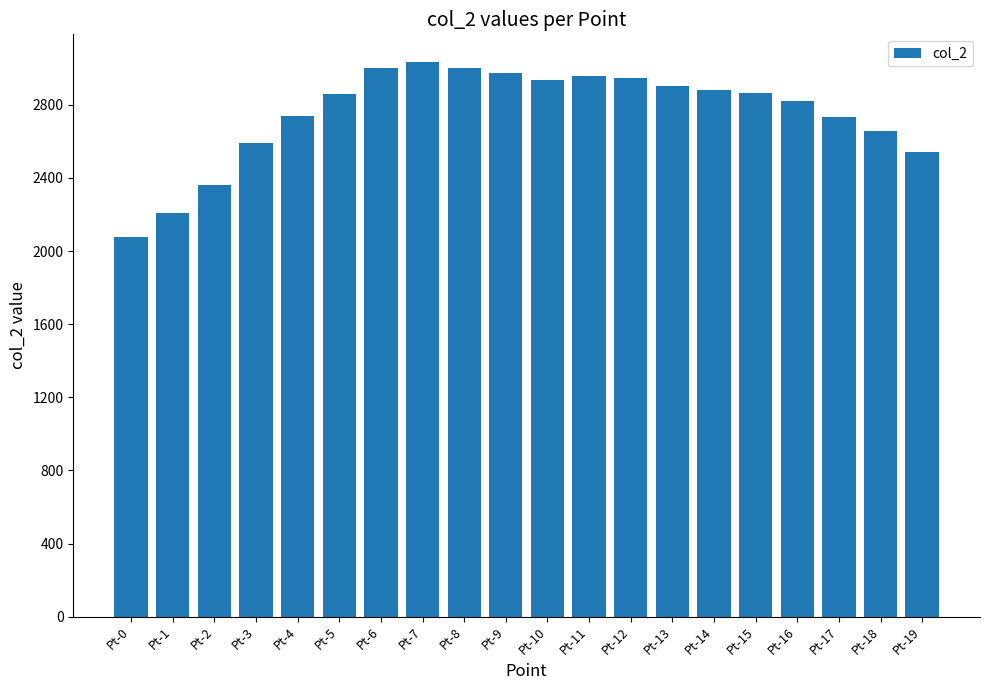

What is the difference between the values at Pt-0 and Pt-7?

954.4